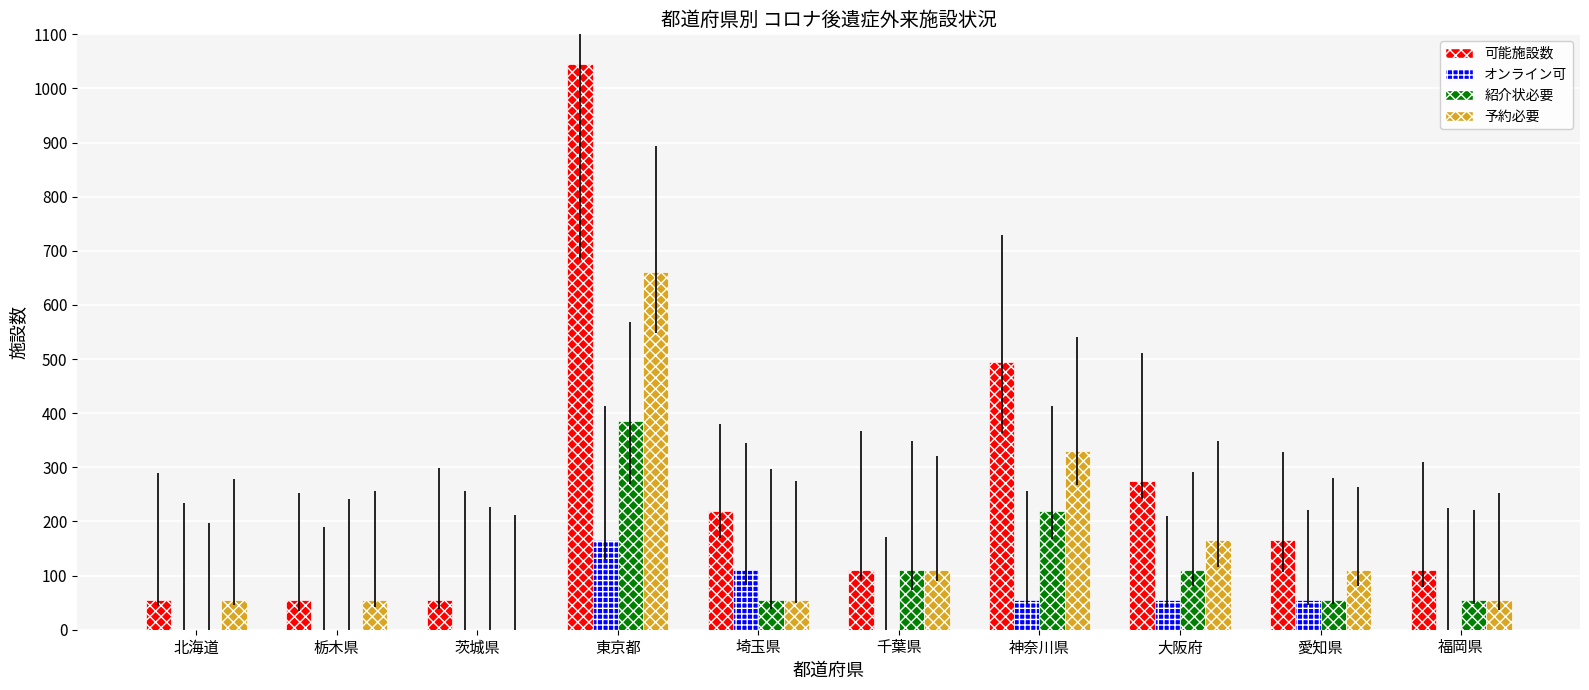

Where is 紹介状必要 nearest to the value 192?

神奈川県